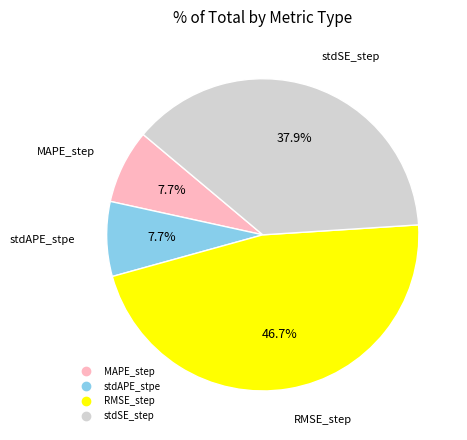

True or false: RMSE_step accounts for 47% of the total.

True